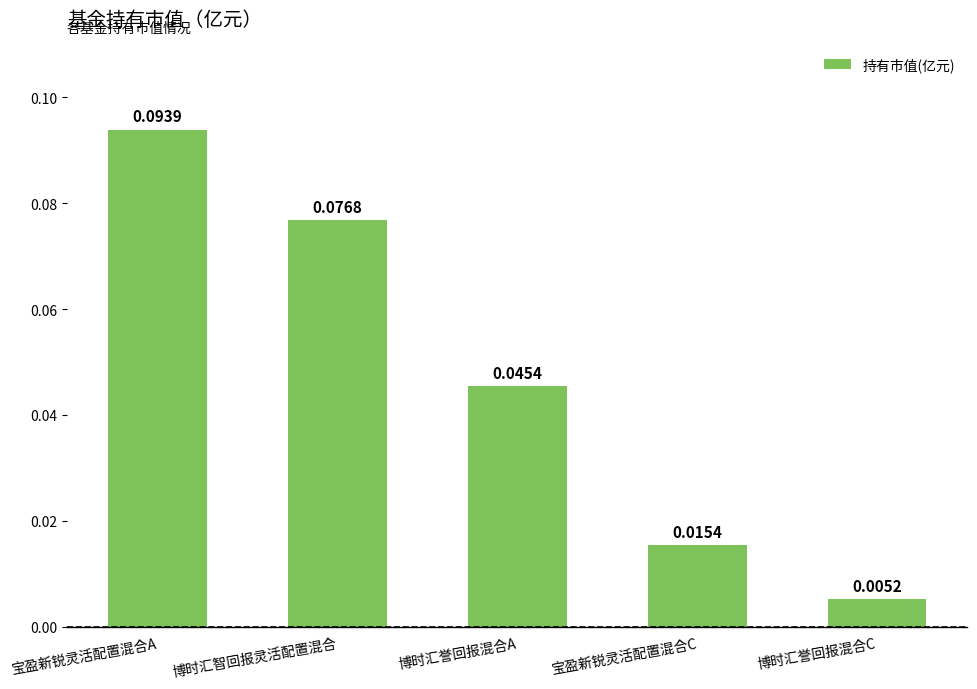

How many distinct data groups are displayed?

1